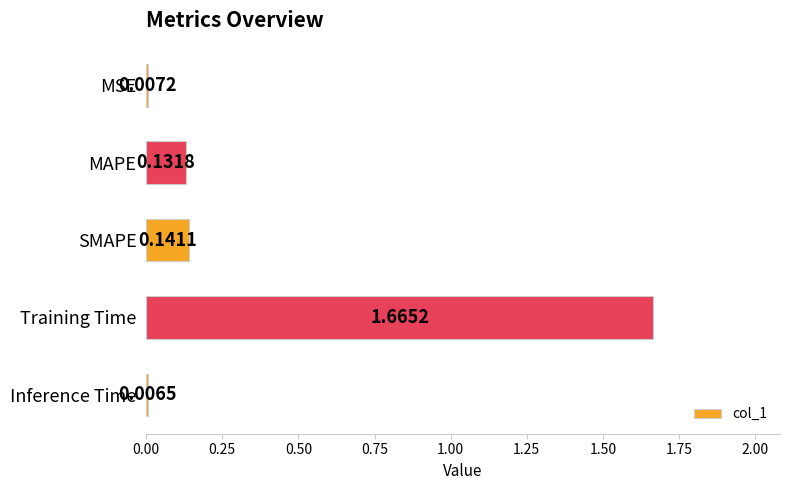

How many data points does each series have?

5